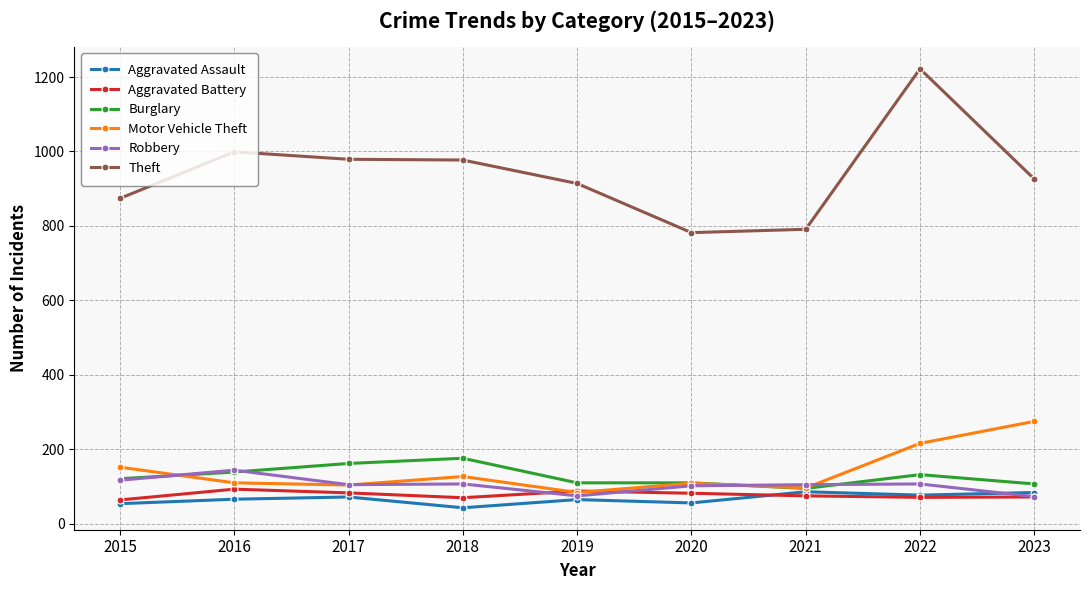

Does the chart display data point markers on the line(s)?

Yes